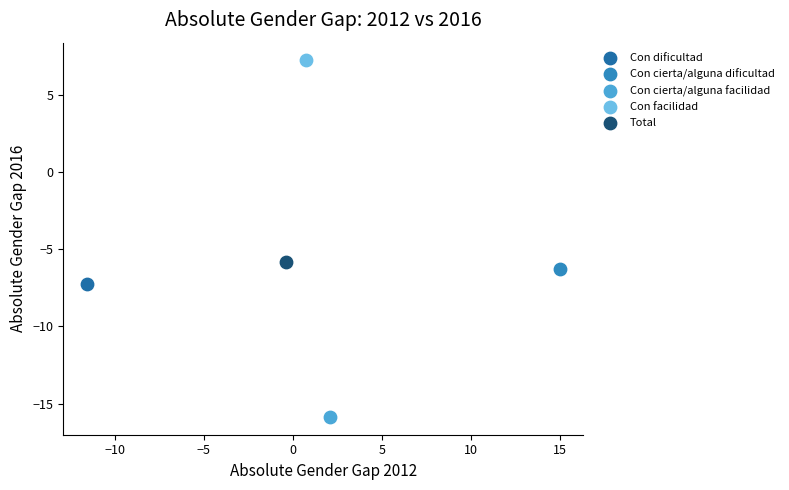

Which series reaches the minimum Y coordinate?

Con cierta/alguna facilidad